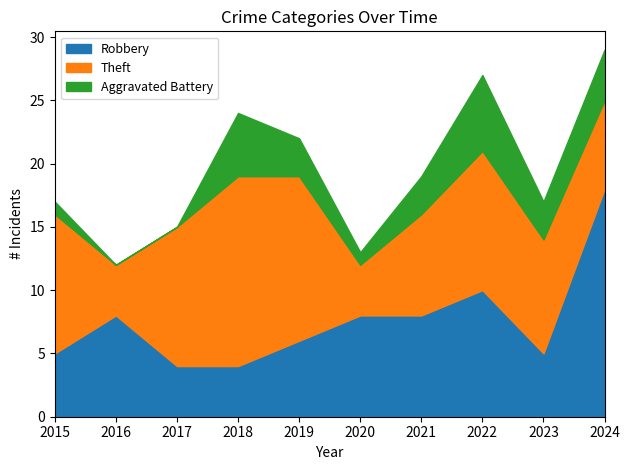

Does the chart have visible grid lines?

No